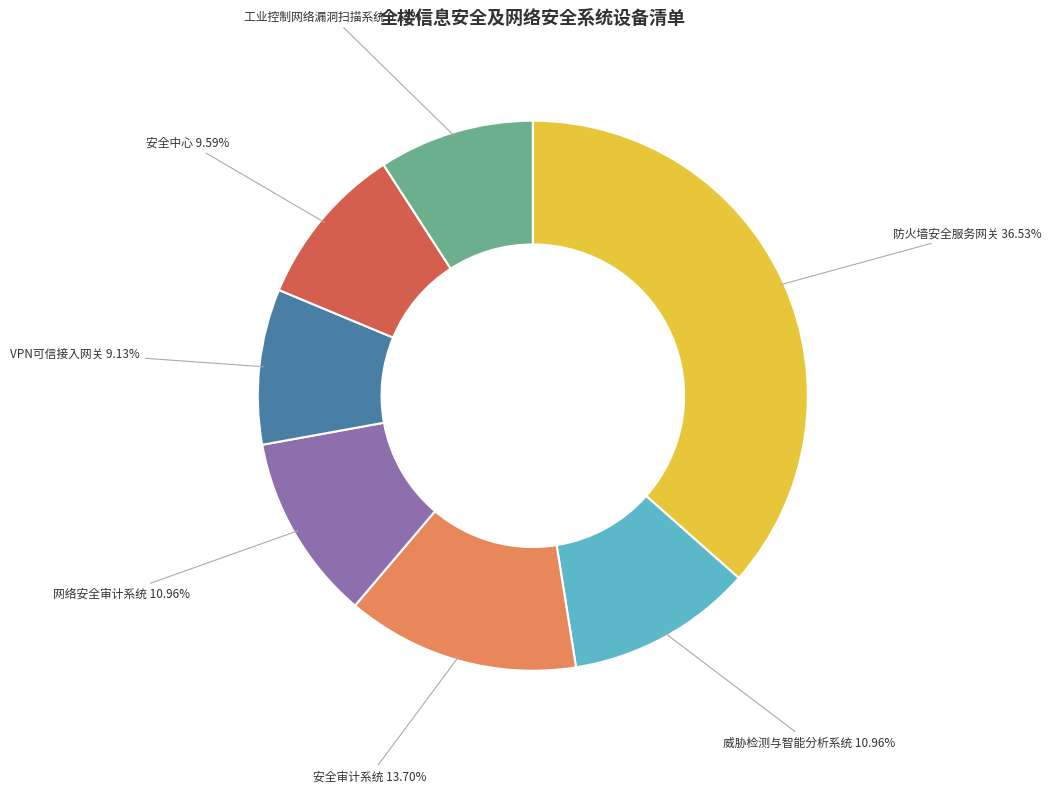

To the nearest percent, what percentage of the pie is 网络安全审计系统?

11%